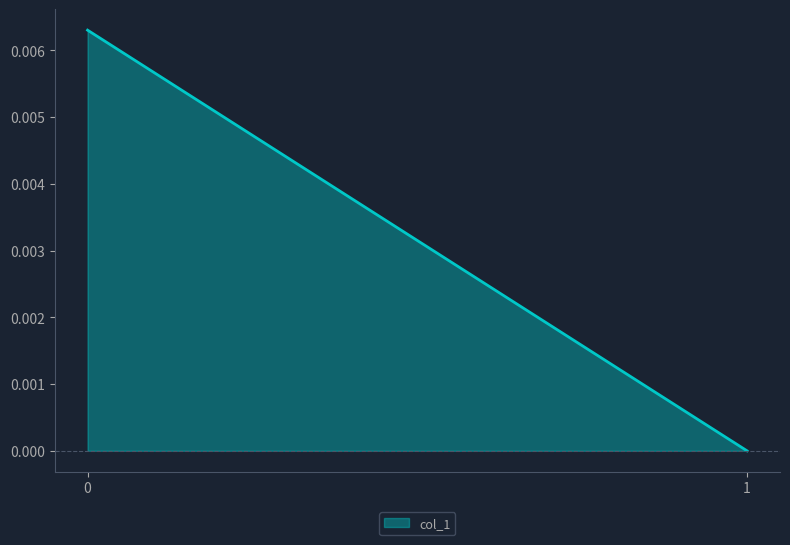

The value at 1 is 0.0. True or false?

True